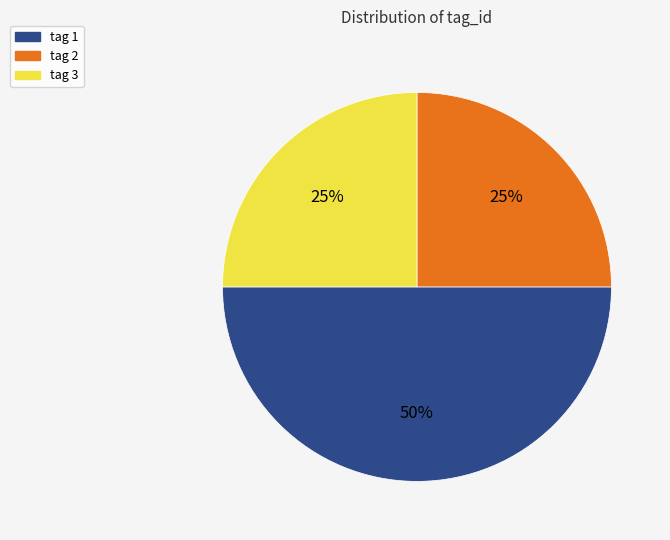

Does tag 3 represent more than half of the total?

No